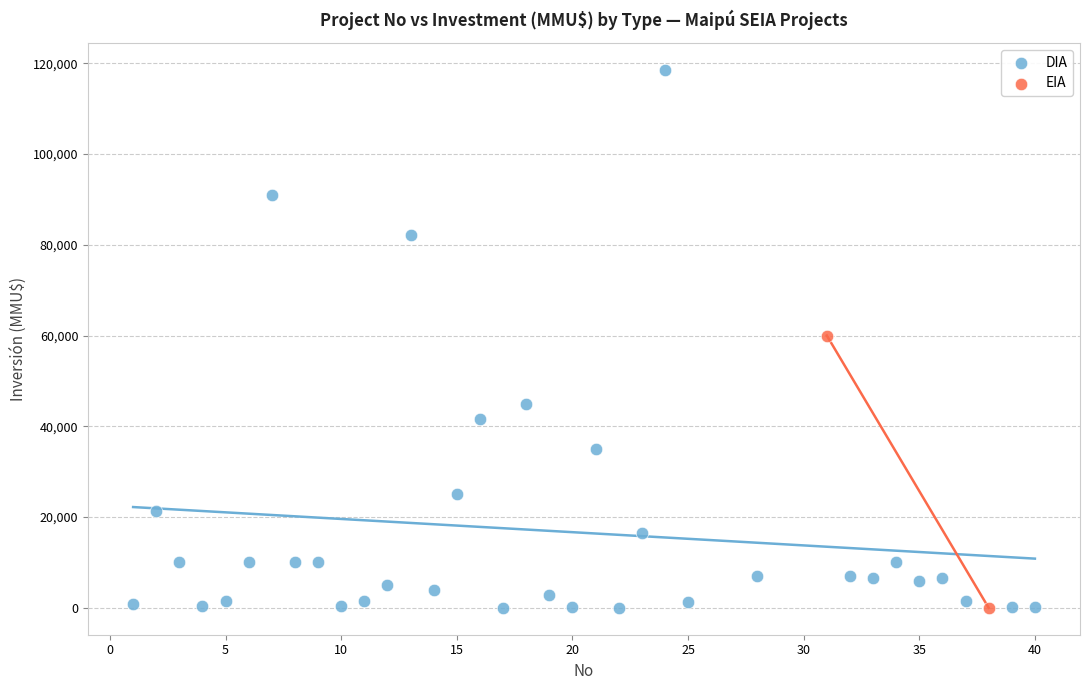

What are all the series names shown in the legend?

DIA, EIA